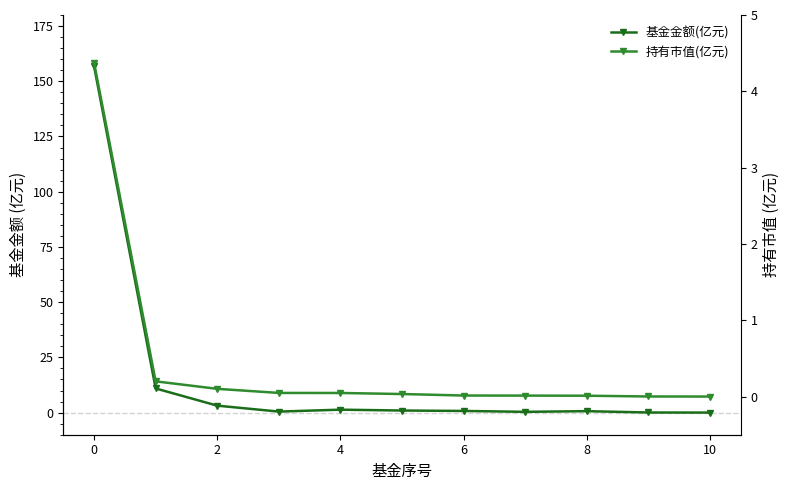

Rank the series at 0 from highest to lowest value.

基金金额(亿元), 持有市值(亿元)